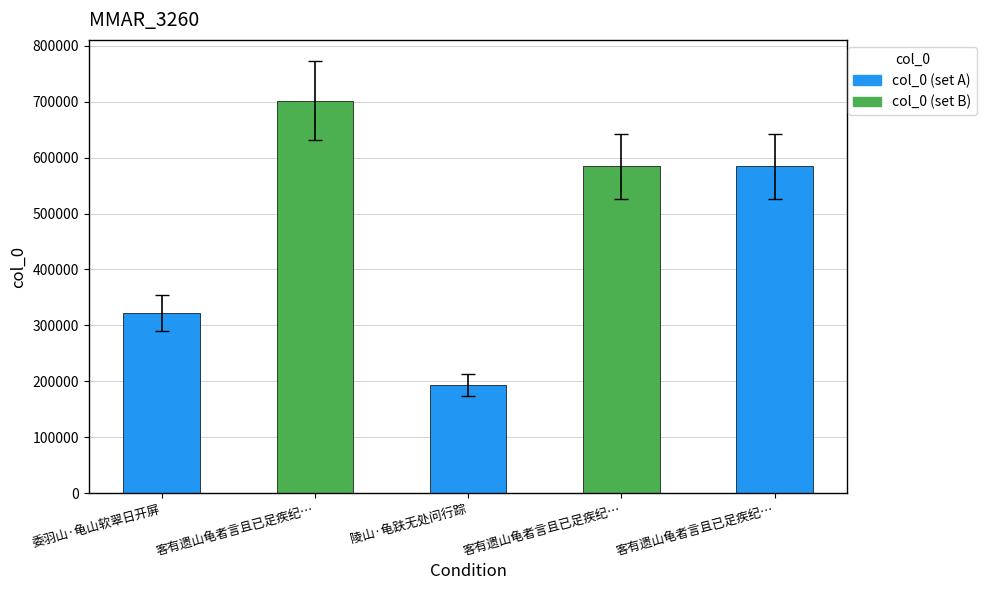

Does the chart contain any negative values?

No